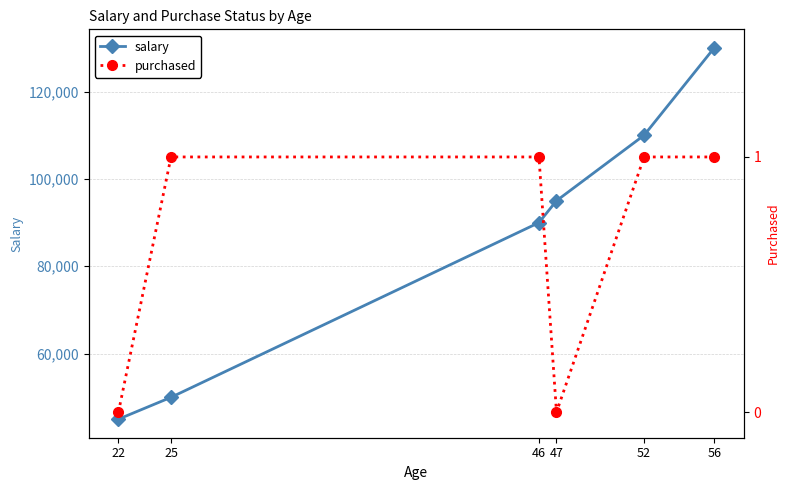

True or false: purchased has more than 0 interior local peaks.

False